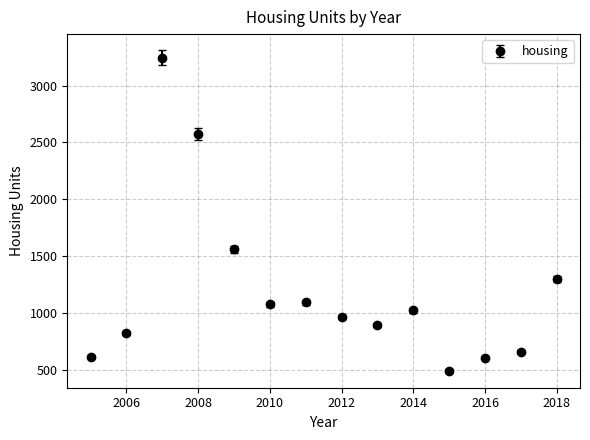

True or false: there are more than 0 points higher than both neighbors.

True